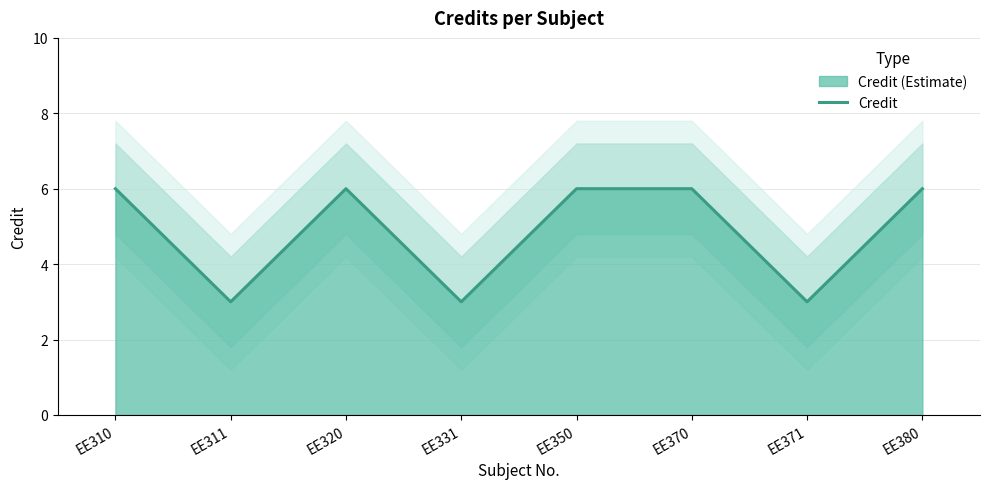

Approximately how many times larger is the value at EE310 compared to EE371?

2.0